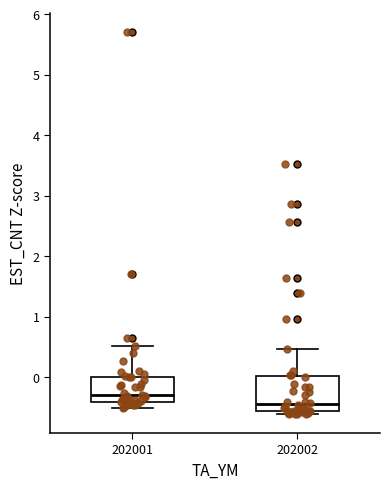

Reading left to right, transcribe this box plot: for each box, give where its median line is, the range the box spans, and where its two whiskers end, as read against the y-axis. The values are not printed on the chart, so give them approximately, as read against the axis.

202001: median -0.3, box -0.4 to 0.0, whiskers -0.5 to 0.5
202002: median -0.4, box -0.6 to 0.0, whiskers -0.6 (just below the box's lower edge) to 0.5